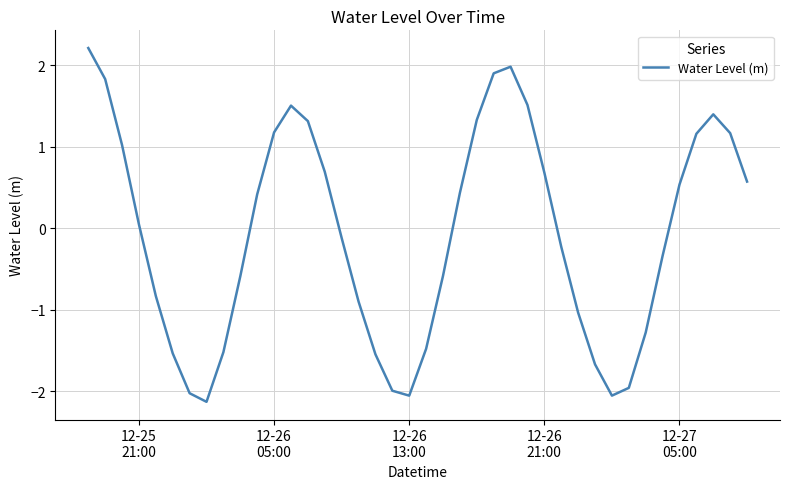

What is the smallest value displayed?

-2.1